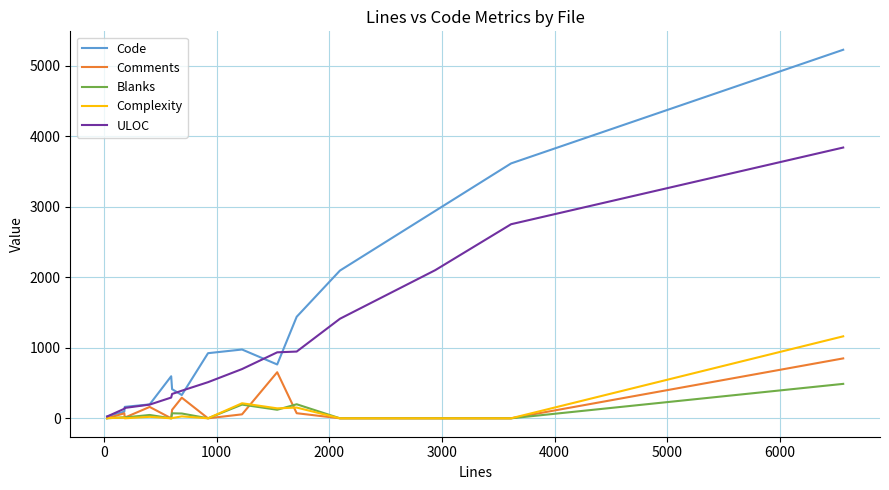

Which series has the largest range (max minus min)?

Code